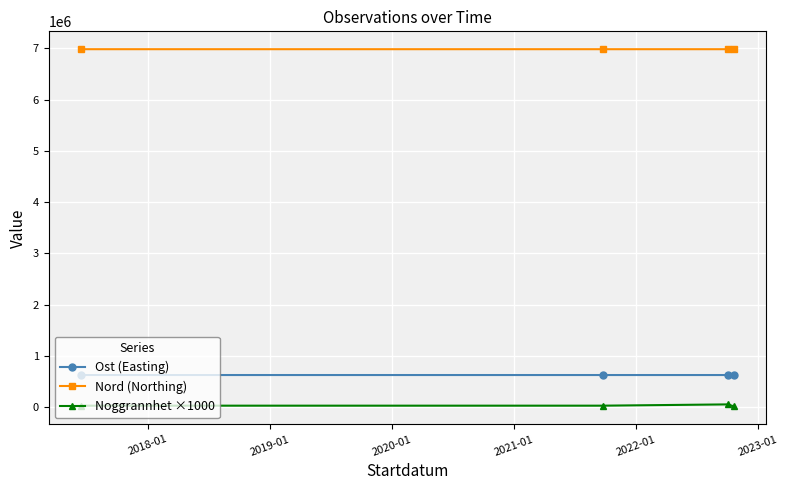

Which series has the largest total across all categories?

Nord (Northing)